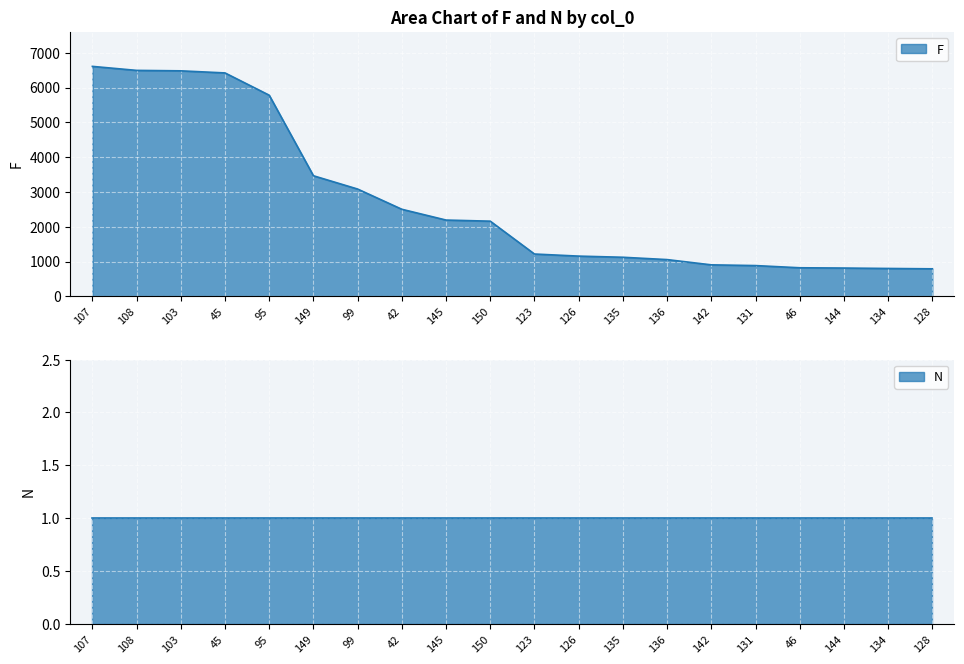

Reading left to right, what are all the values shown in this chart?

6608	6493	6480	6420	5780	3465	3083	2502	2192	2160	1216	1156	1123	1056	905	884	821	813	801	791